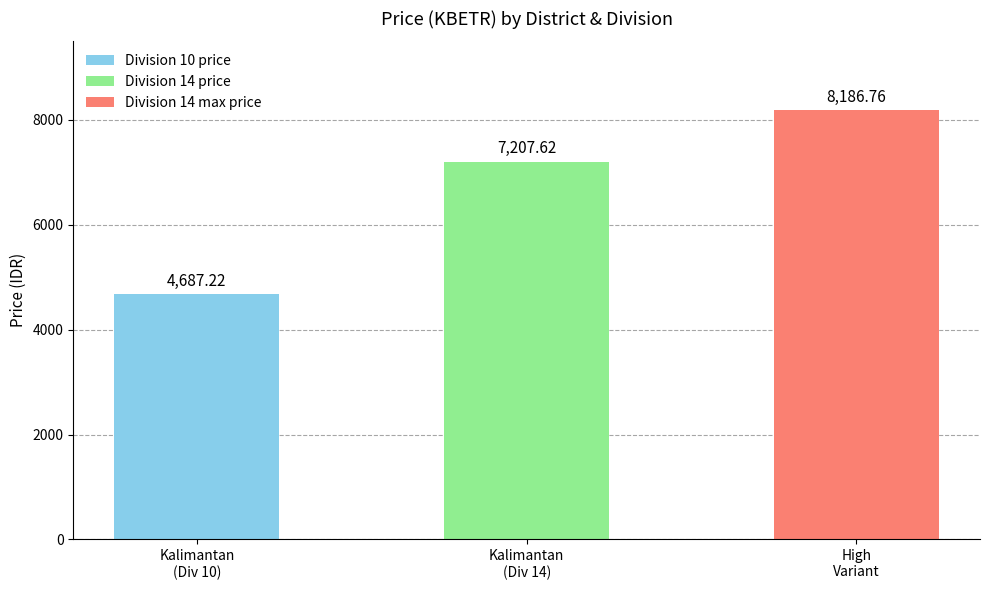

What is the label of the 3rd bar from the right?

Kalimantan